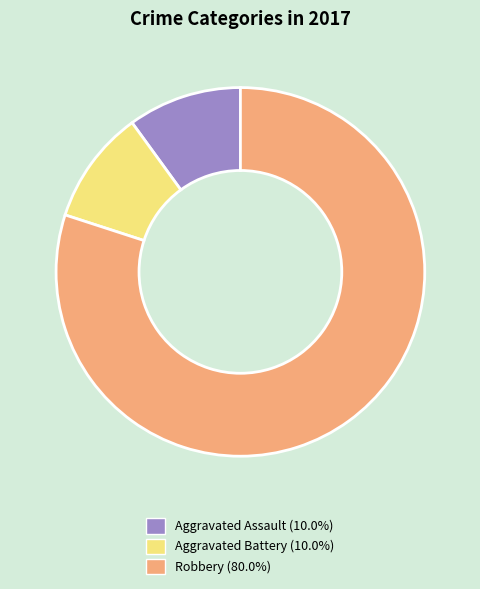

How many segments does this pie chart have?

3